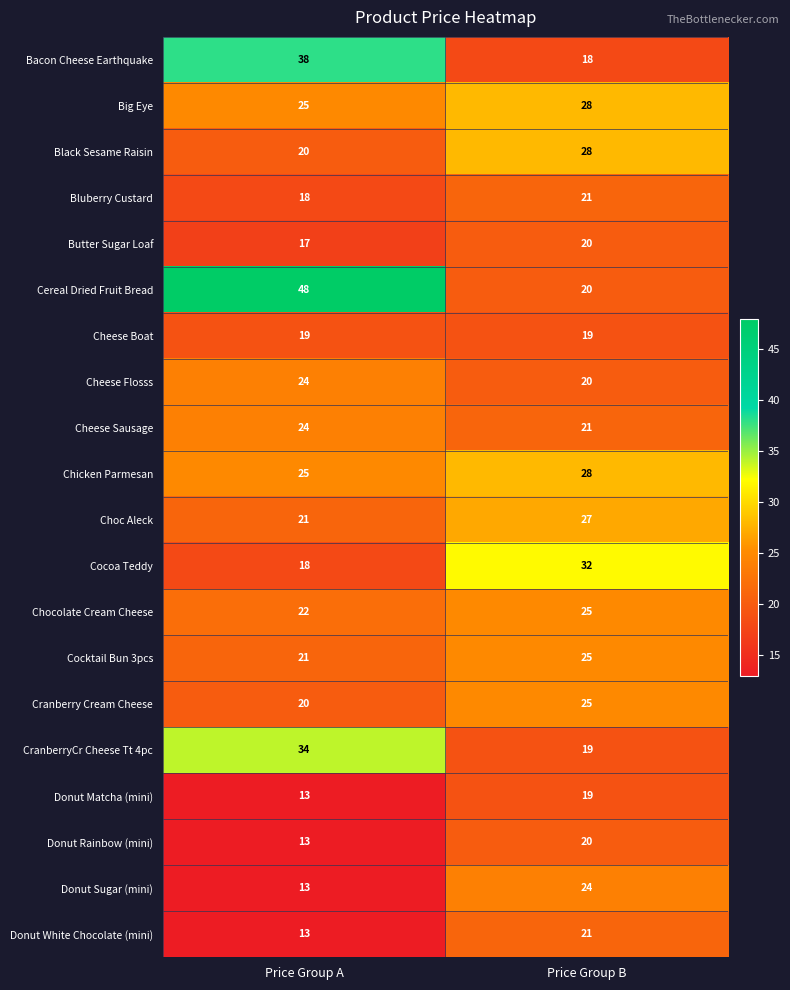

What is the difference between the Chocolate Cream Cheese values at Price Group A and Price Group B?

3